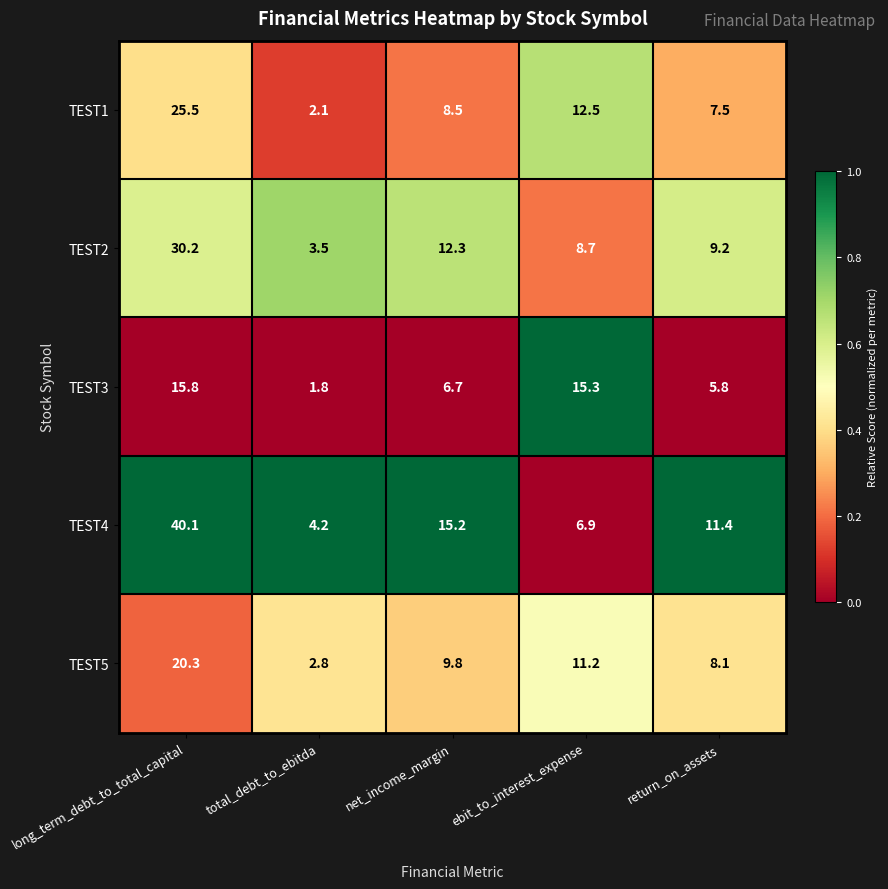

What is the total value across all series at net_income_margin?

52.5